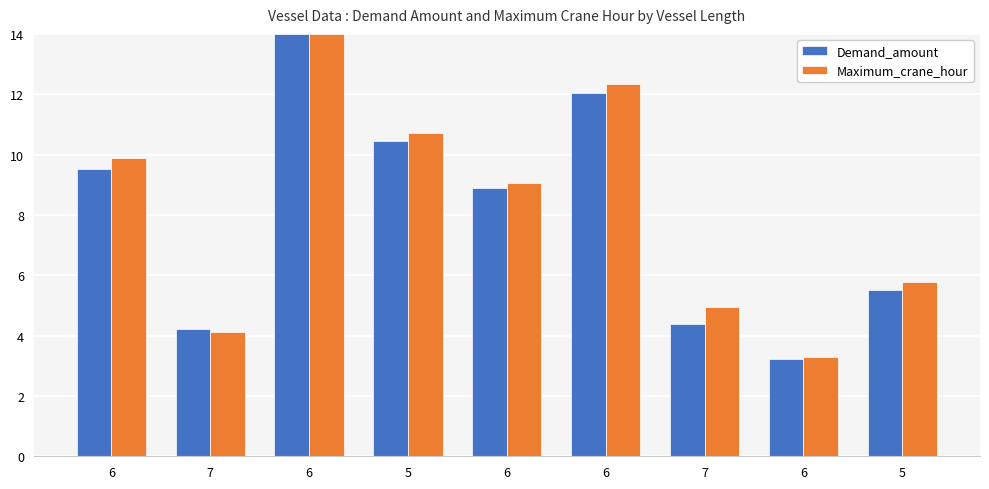

List the series in order of their peak value, lowest first.

Demand_amount, Maximum_crane_hour